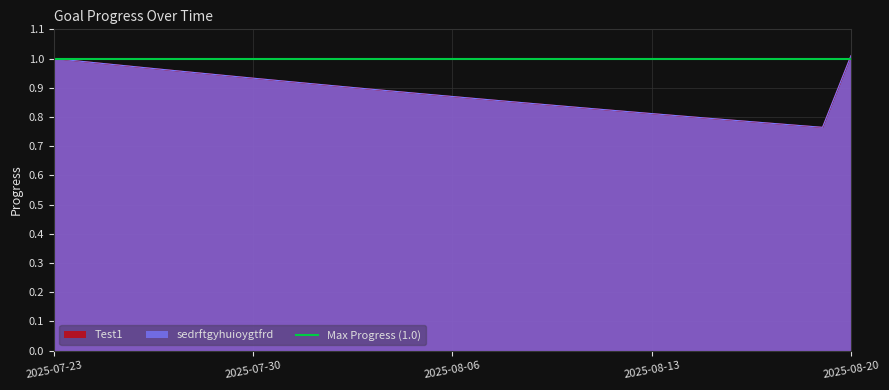

What is the label of the 7th point from the left?

2025-07-29